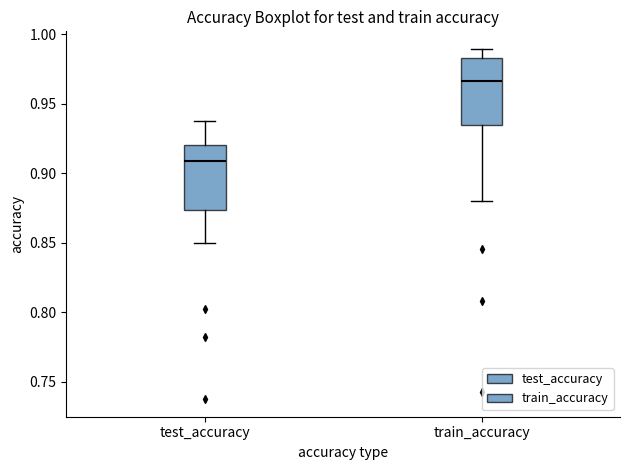

Reading left to right, transcribe this box plot: for each box, give where its median line is, the range the box spans, and where its two whiskers end, as read against the y-axis. The values are not printed on the chart, so give them approximately, as read against the axis.

test_accuracy: median 0.910, box 0.875 to 0.920, whiskers 0.850 to 0.940
train_accuracy: median 0.965, box 0.935 to 0.985, whiskers 0.880 to 0.990